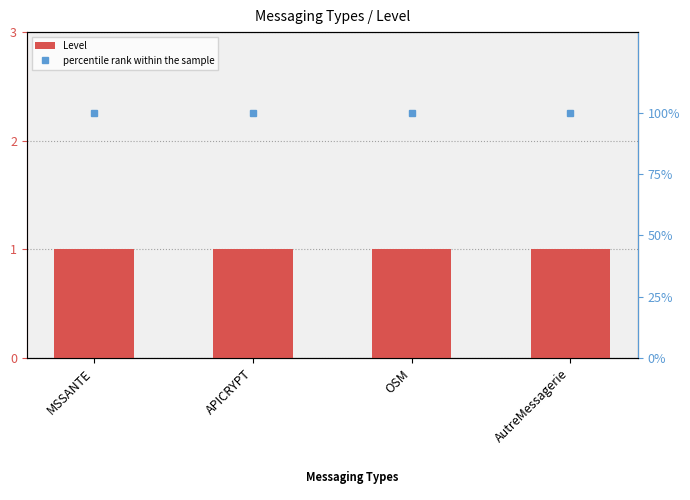

Which series has the widest spread of values?

Level